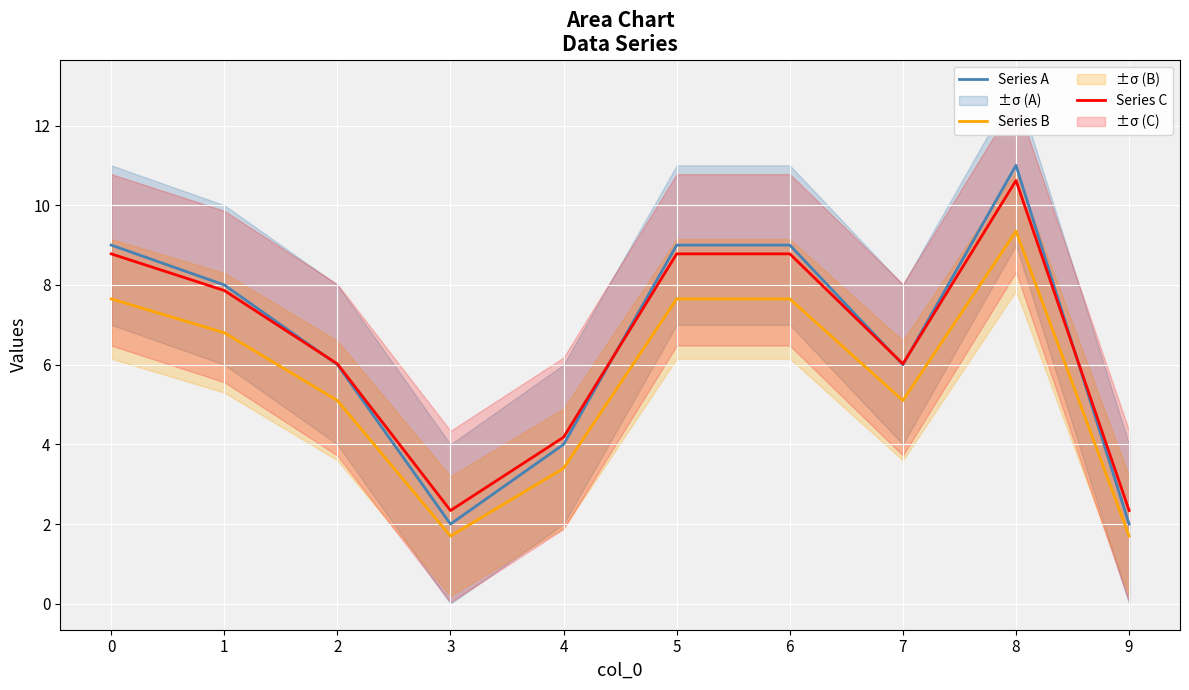

Between 9 and 4, which is larger?

4